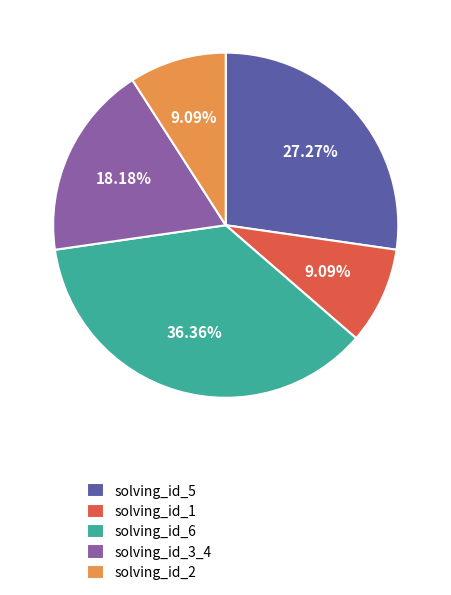

To the nearest percent, what percentage of the pie is solving_id_5?

27%